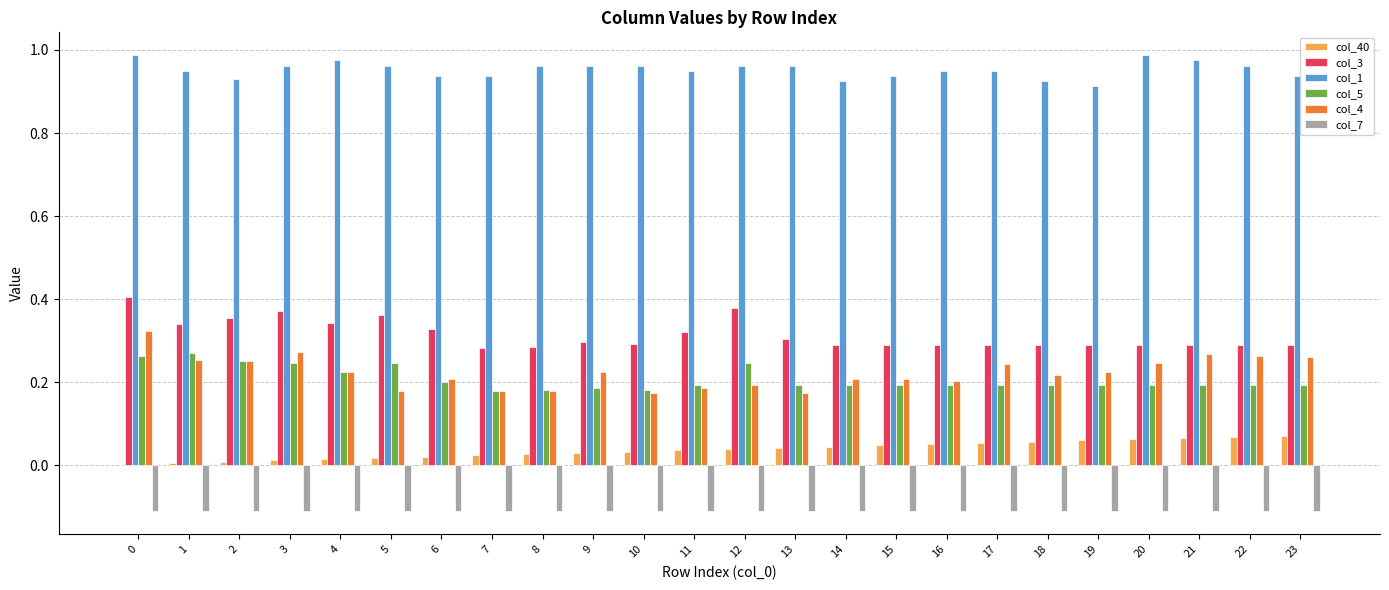

Is the value of col_7 at 8 greater than the value of col_40 at 20?

No